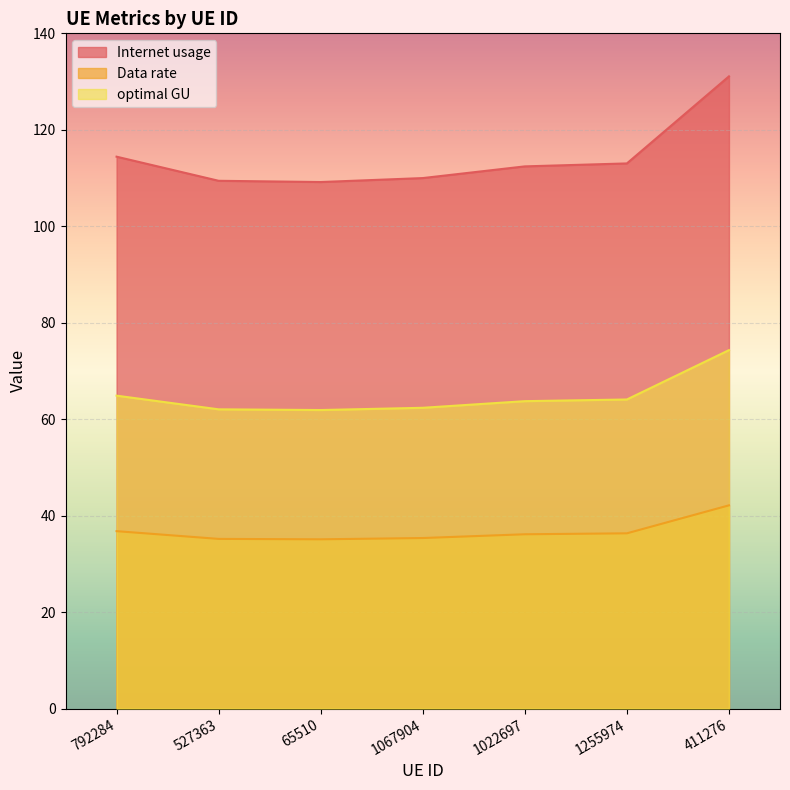

What is the total value across all series at 1067904?

207.7